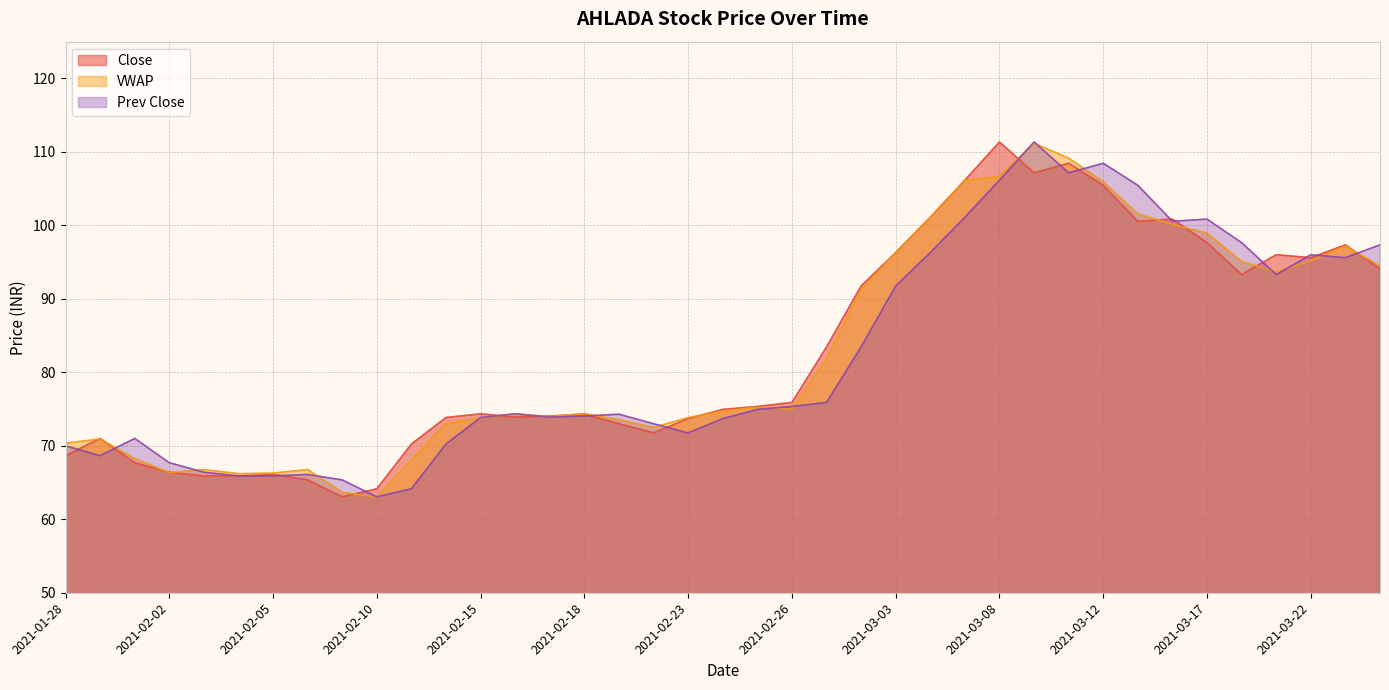

List the labels in order of Close value, smallest first.

2021-02-09, 2021-02-10, 2021-02-08, 2021-02-03, 2021-02-04, 2021-02-05, 2021-02-02, 2021-02-01, 2021-01-28, 2021-02-11, 2021-01-29, 2021-02-22, 2021-02-19, 2021-02-23, 2021-02-12, 2021-02-16, 2021-02-17, 2021-02-18, 2021-02-15, 2021-02-24, 2021-02-25, 2021-02-26, 2021-03-01, 2021-03-02, 2021-03-18, 2021-03-24, 2021-03-22, 2021-03-19, 2021-03-03, 2021-03-23, 2021-03-17, 2021-03-15, 2021-03-16, 2021-03-04, 2021-03-12, 2021-03-05, 2021-03-09, 2021-03-10, 2021-03-08